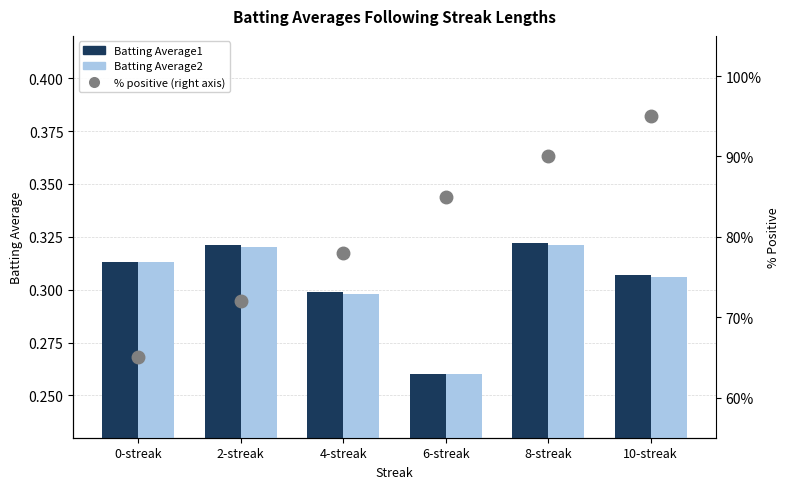

List the labels in order of Batting Average2 value, largest first.

8-streak, 2-streak, 0-streak, 10-streak, 4-streak, 6-streak